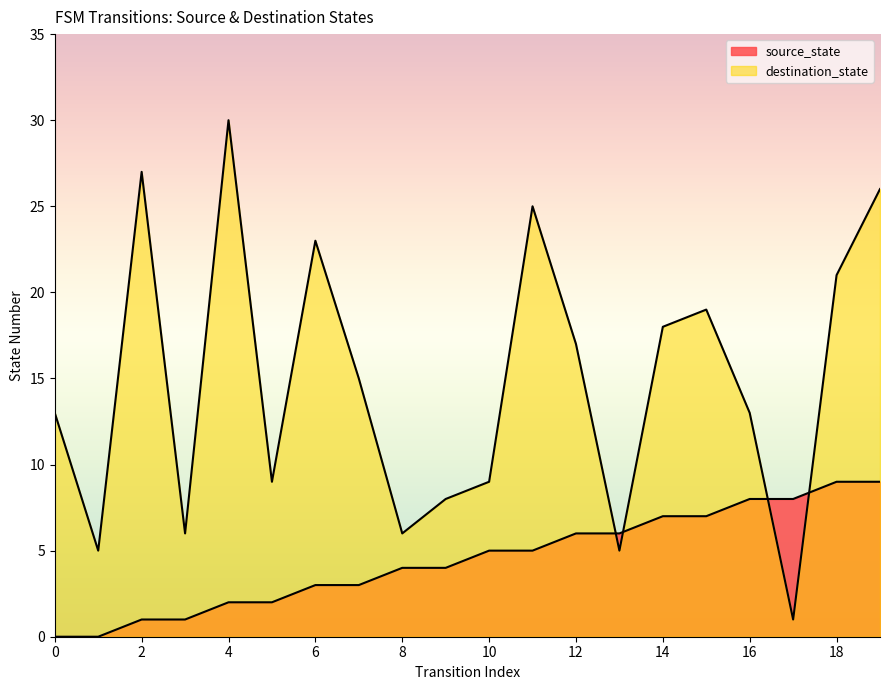

Count the source_state values in the range 2 to 7.

12